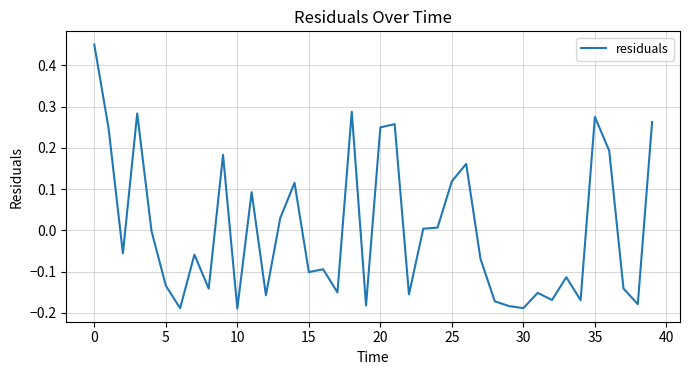

How many interior local valleys (lower than both neighbors) does the data have?

13